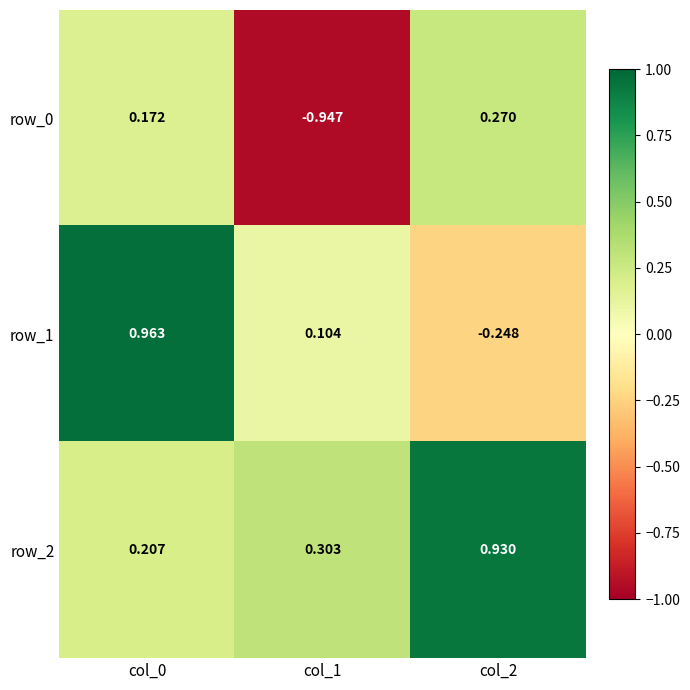

How many values in row_1 are below zero?

1